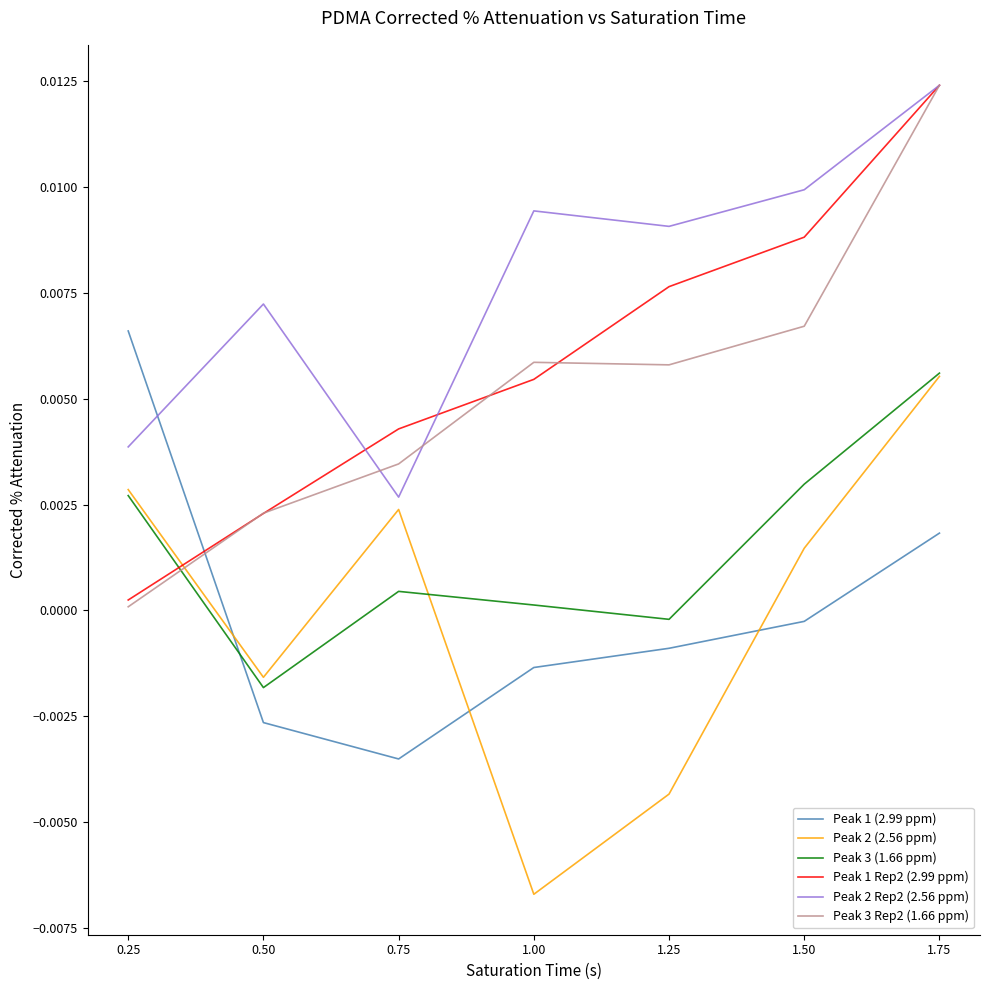

Is the value of Peak 3 (1.66 ppm) at 1.75 greater than the value of Peak 1 (2.99 ppm) at 0.75?

Yes